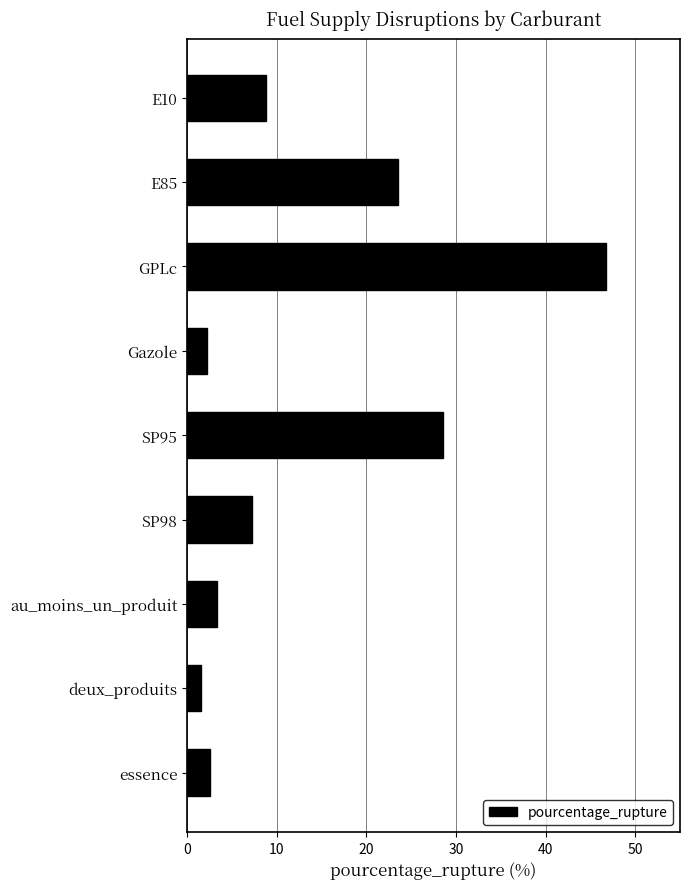

How many data points are less than 7?

4